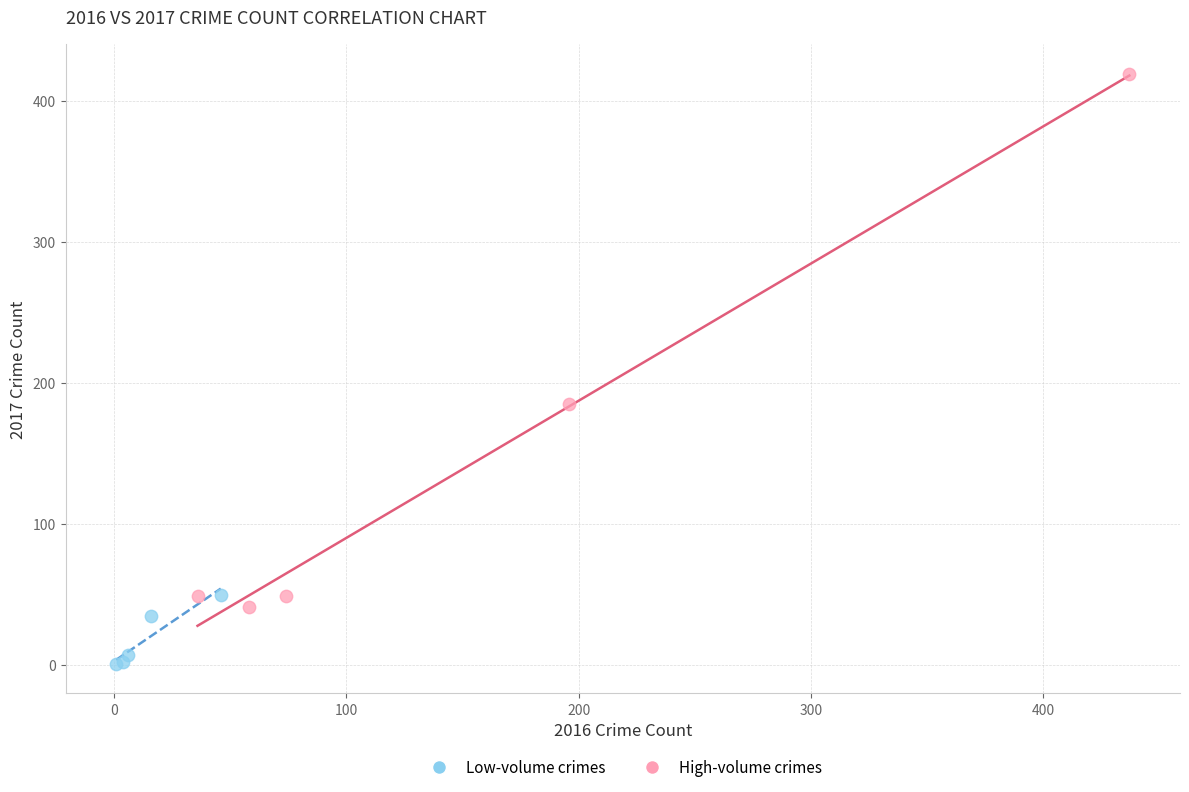

Which series reaches the maximum Y coordinate?

High-volume crimes